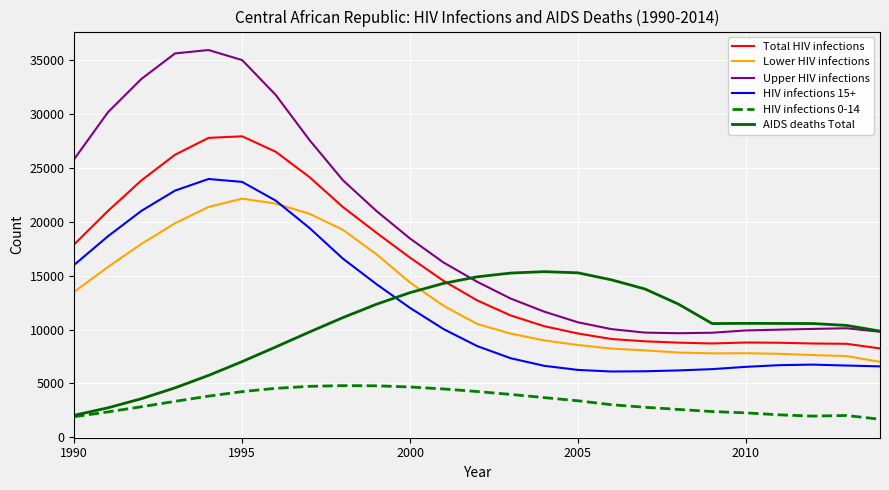

Rank the series by their maximum value, from highest to lowest.

Upper HIV infections, Total HIV infections, HIV infections 15+, Lower HIV infections, AIDS deaths Total, HIV infections 0-14